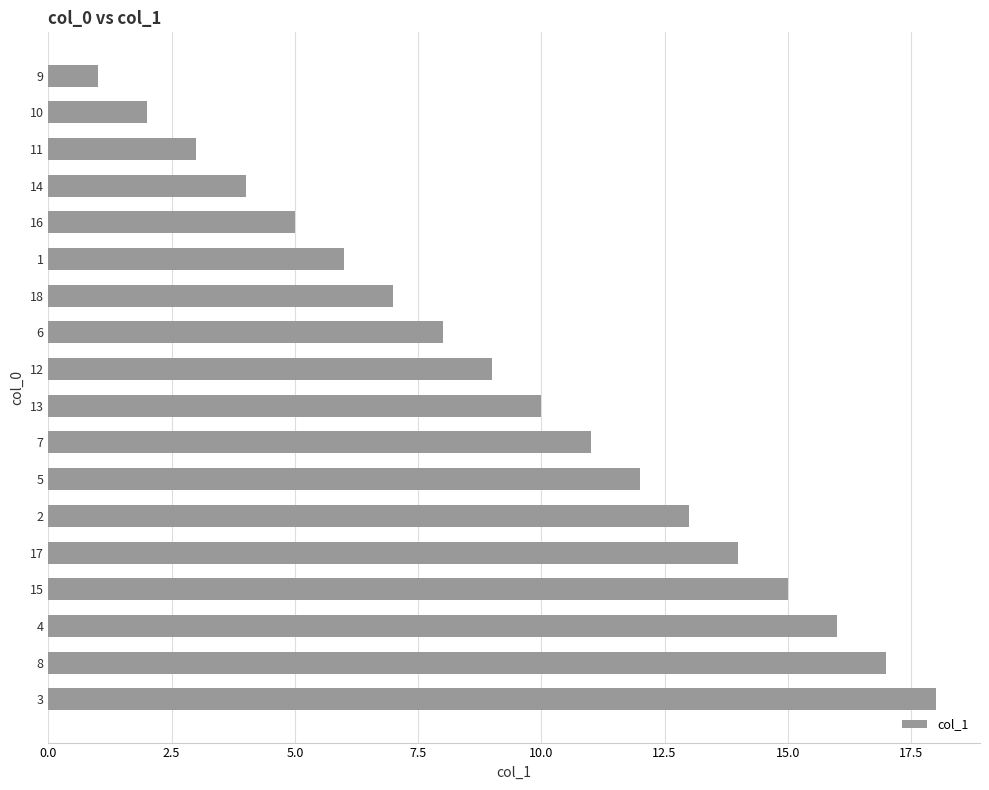

List the labels in order of value, smallest first.

9, 10, 11, 14, 16, 1, 18, 6, 12, 13, 7, 5, 2, 17, 15, 4, 8, 3